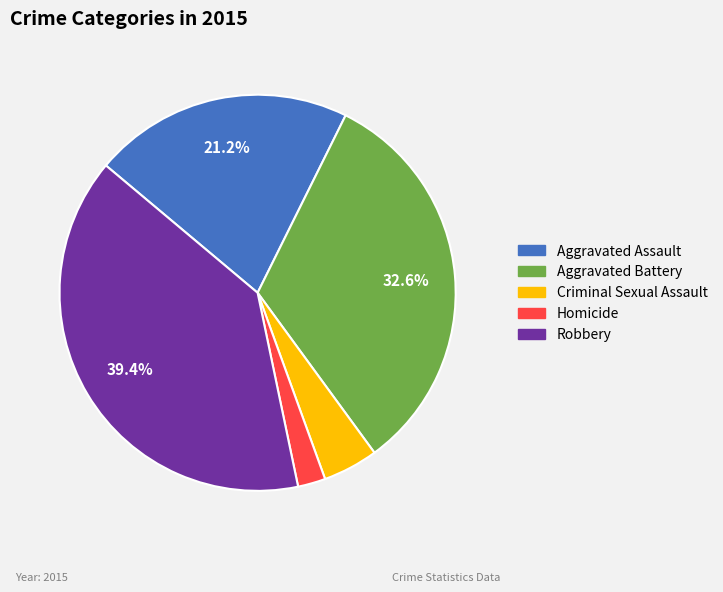

Is there a majority slice in this chart?

No